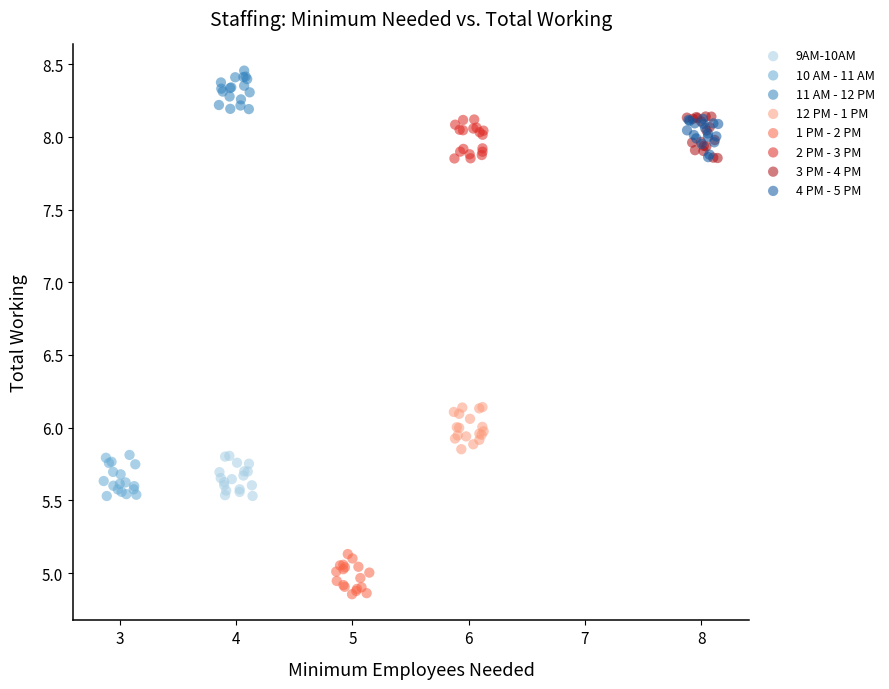

Which series contains the lowest Y value?

1 PM - 2 PM